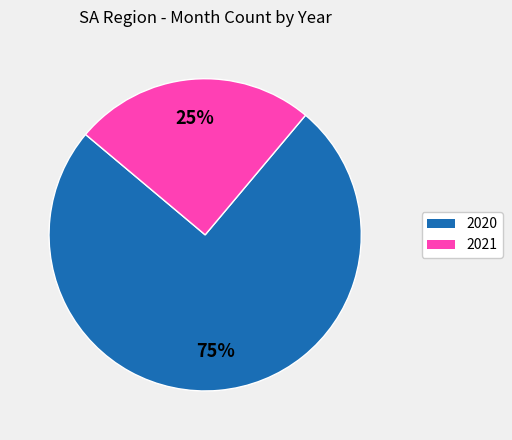

What percentage is the 2021 slice, to the nearest percent?

25%